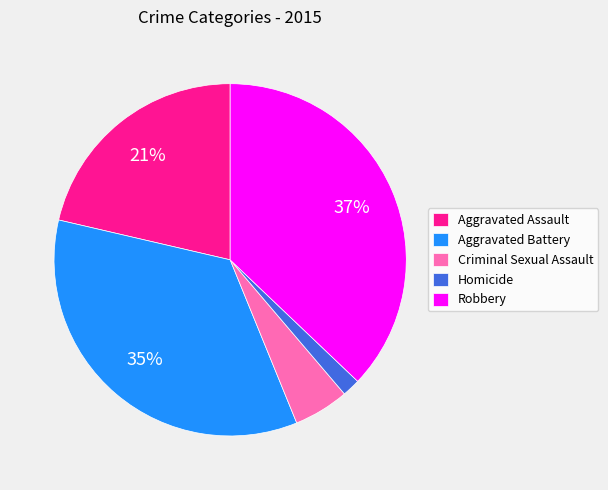

How many segments does this pie chart have?

5